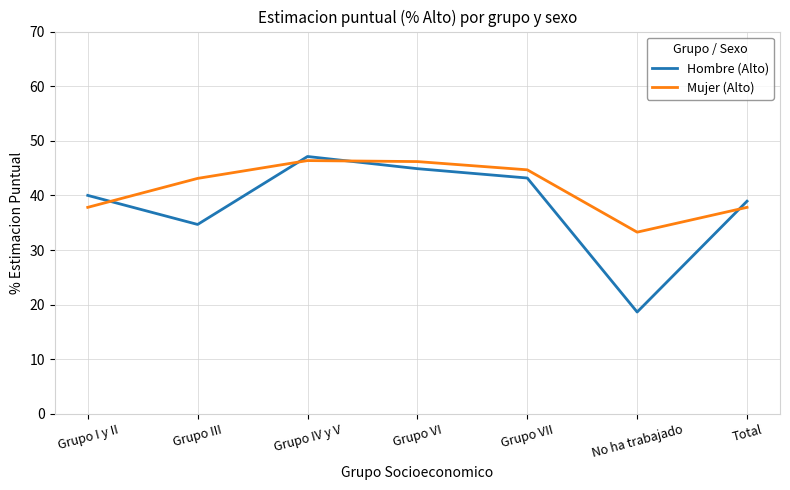

Which series changed the most between Grupo IV y V and Grupo VI?

Hombre (Alto)